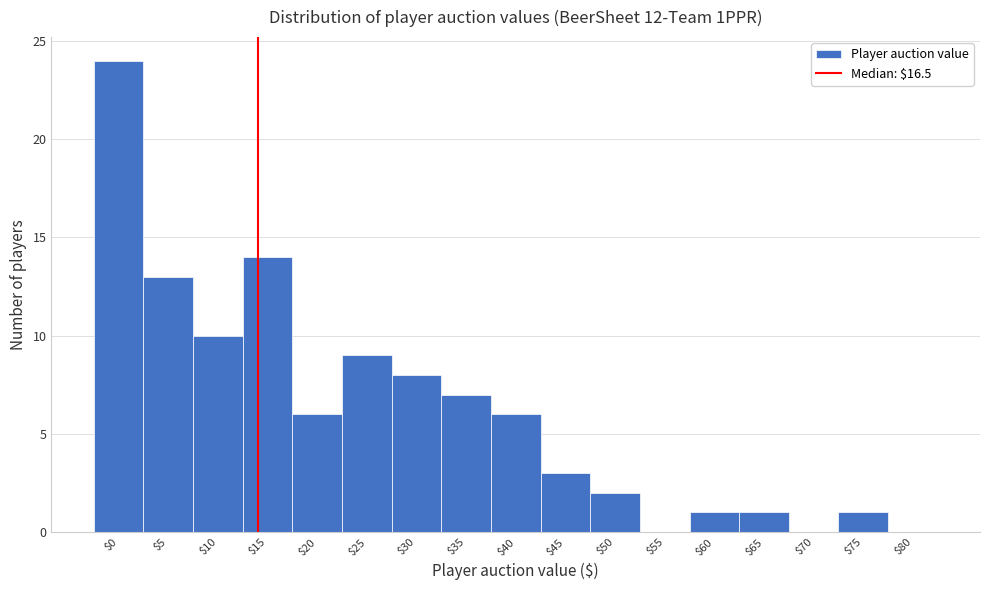

What is the sum of all values?

105